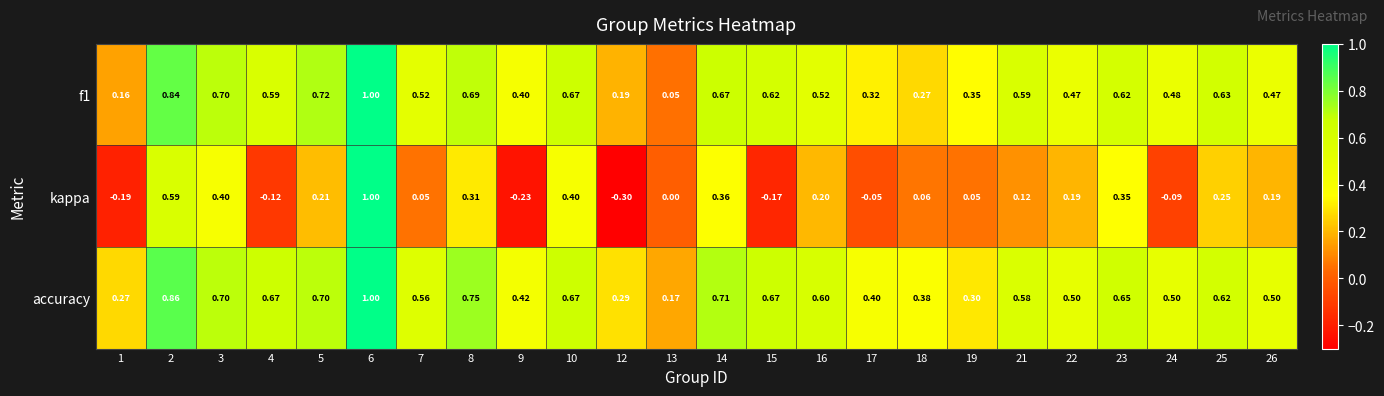

Is the value of f1 at 1 greater than the value of accuracy at 24?

No